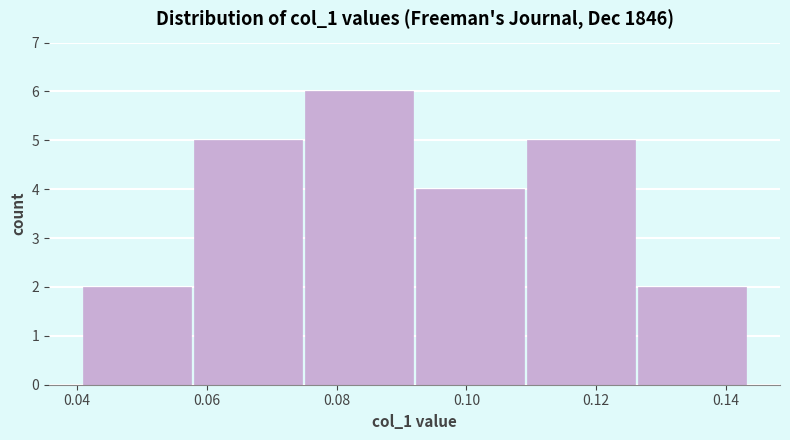

Reading left to right, transcribe this chart: for each bar, give the range it covers on the x-axis and its height. Neither the bar edges nor the heights are printed on the chart, so give them approximately, as read against the axes.

0.040 to 0.058: 2
0.058 to 0.074: 5
0.074 to 0.092: 6
0.092 to 0.110: 4
0.110 to 0.126: 5
0.126 to 0.144: 2